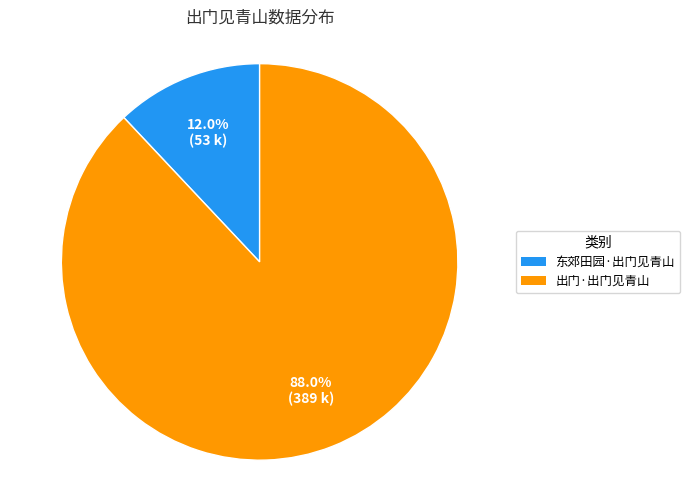

Approximately how many times larger is the value at 出门·出门见青山 compared to 东郊田园·出门见青山?

7.3